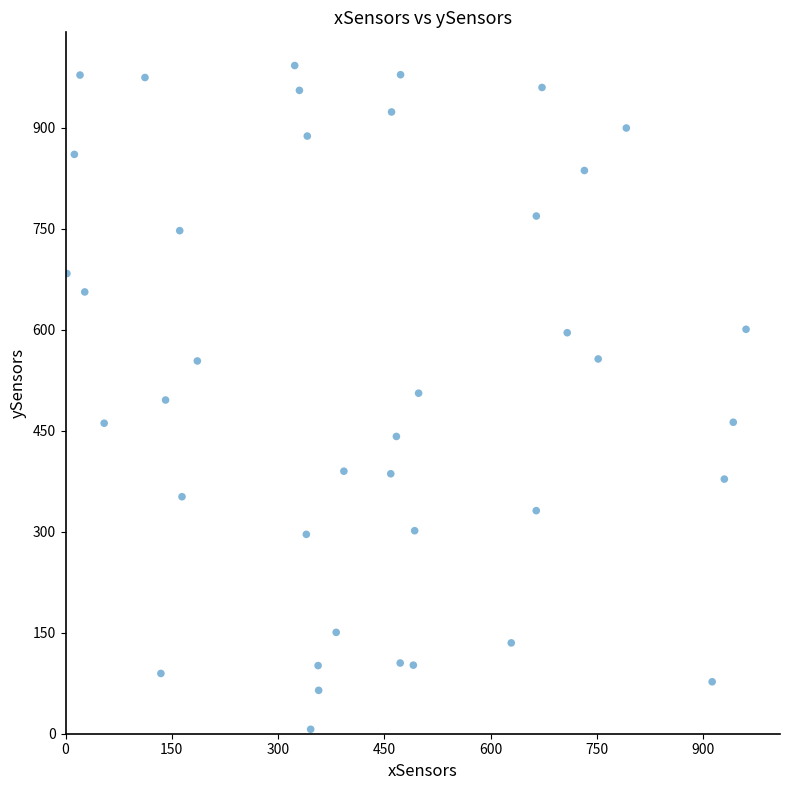

What is the range of X values (max minus min)?

958.8